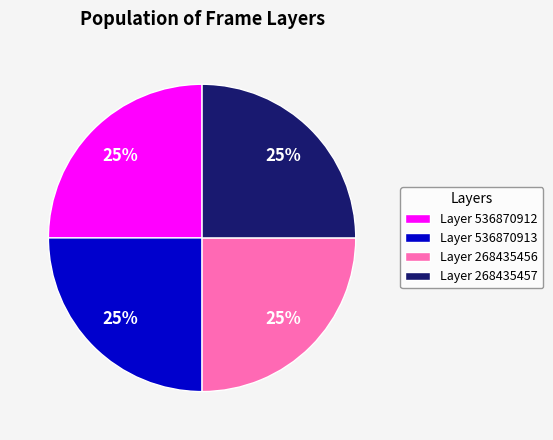

What is the ratio of the value at Layer 536870912 to the value at Layer 268435457?

1.0